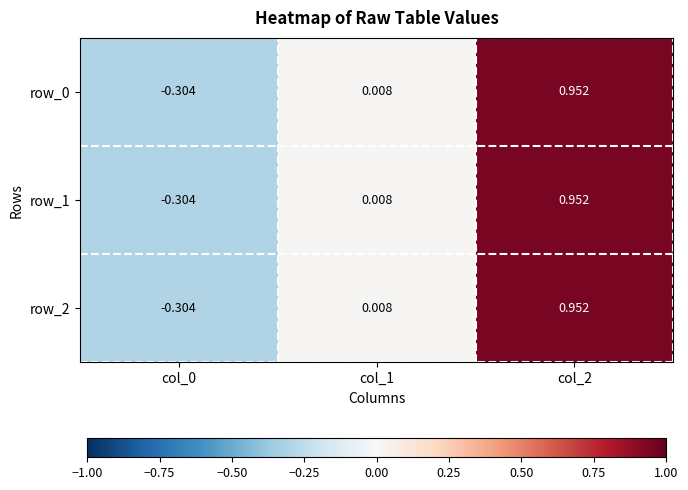

Is the value of row_2 at col_2 greater than the value of row_0 at col_1?

Yes